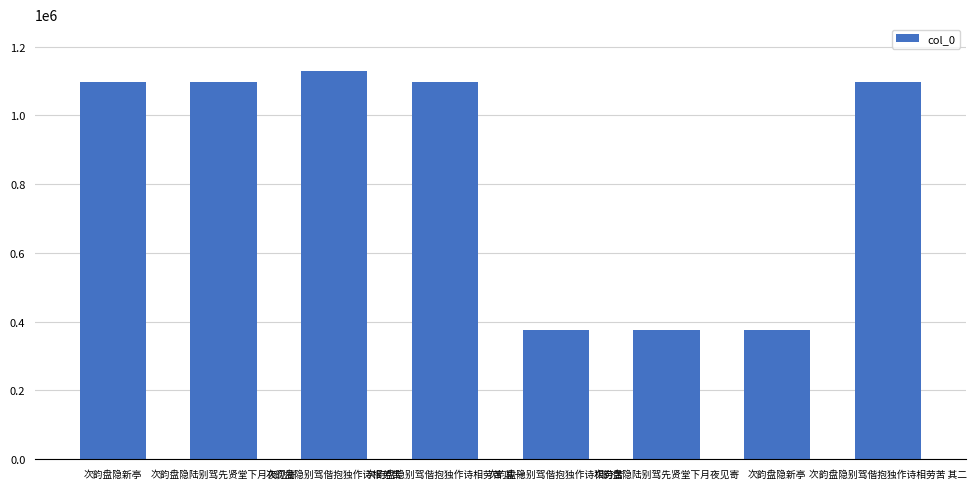

How many bars are there in total?

8